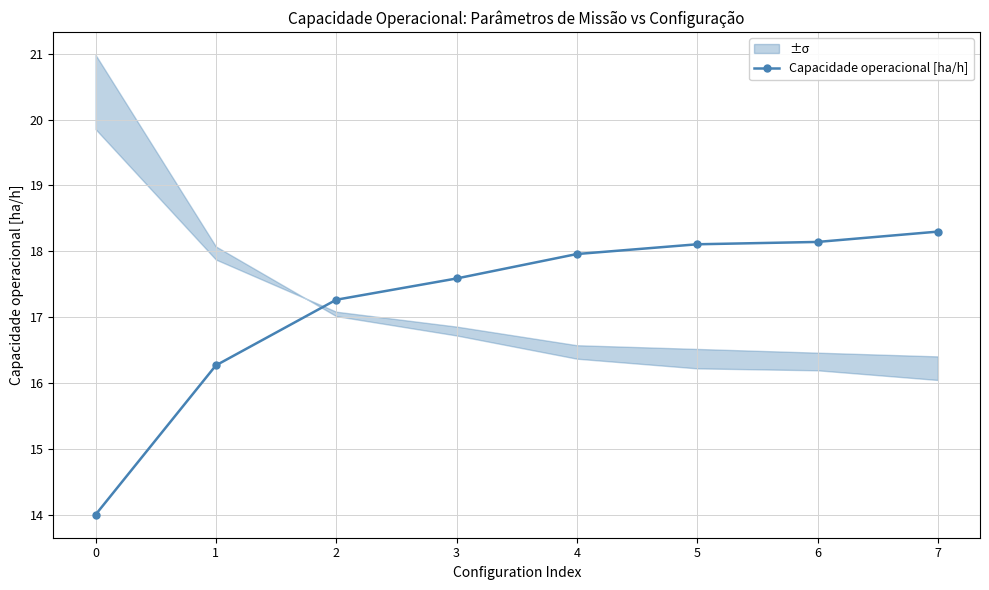

What value does the data have at 7?

18.3